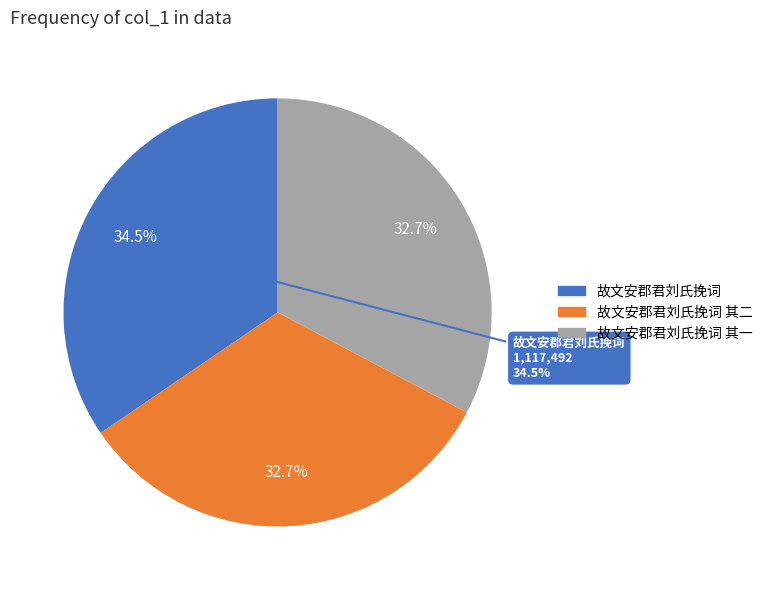

Does any single category account for the majority?

No